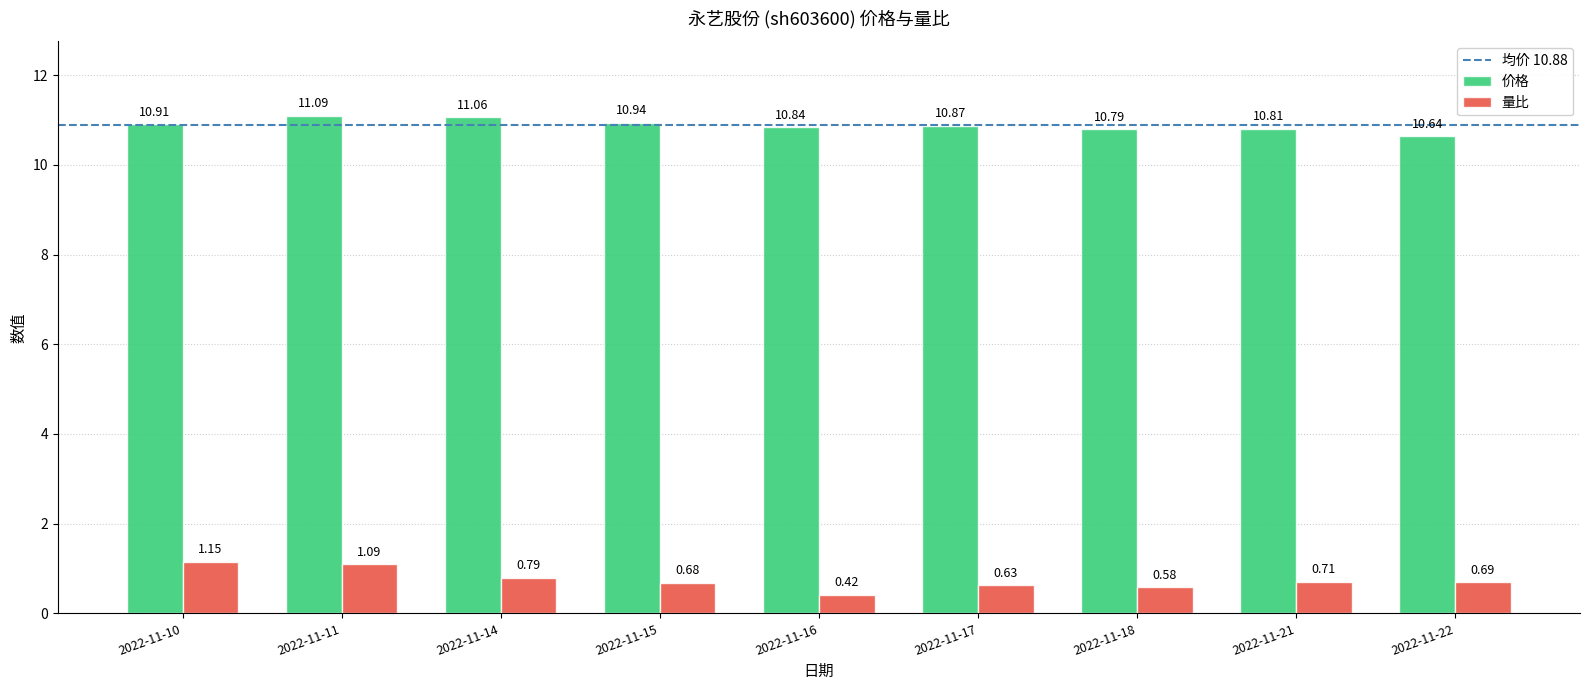

Is the value of 量比 at 2022-11-10 greater than the value of 价格 at 2022-11-10?

No